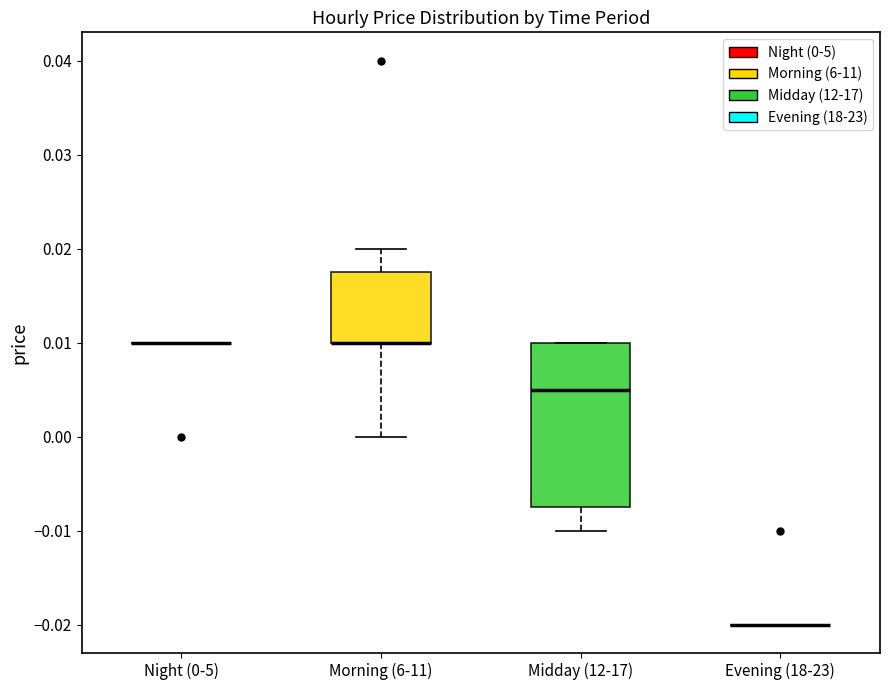

Reading left to right, transcribe this box plot: for each box, give where its median line is, the range the box spans, and where its two whiskers end, as read against the y-axis. The values are not printed on the chart, so give them approximately, as read against the axis.

Night (0-5): box collapsed to a line at 0.010, whiskers 0.010 to 0.010
Morning (6-11): median 0.010 (drawn on the box's lower edge), box 0.010 to 0.018, whiskers 0.000 to 0.020
Midday (12-17): median 0.005, box -0.007 to 0.010, whiskers -0.010 to 0.010
Evening (18-23): box collapsed to a line at -0.020, whiskers -0.020 to -0.020